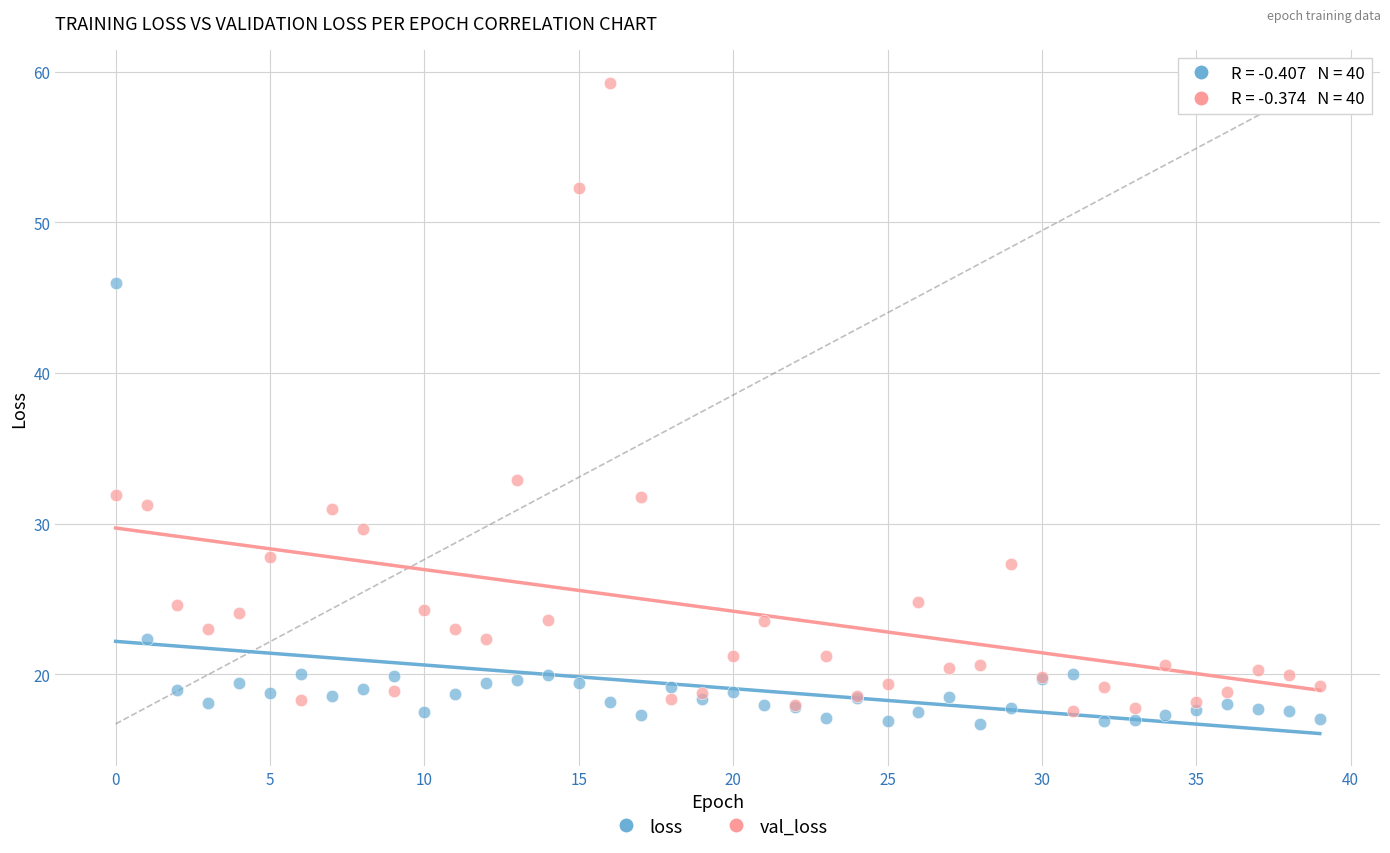

Which series has the widest spread of Y values?

val_loss